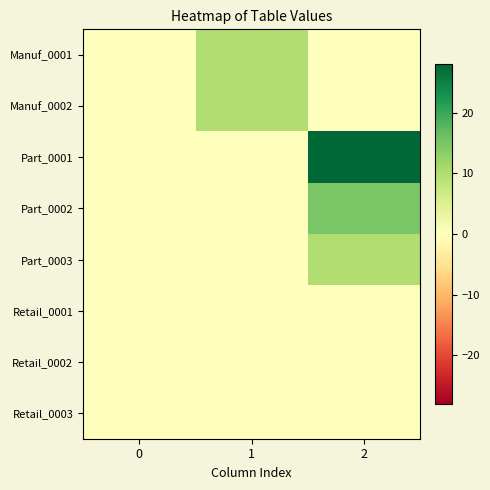

What is the spread (max minus min) of values at 2?

28